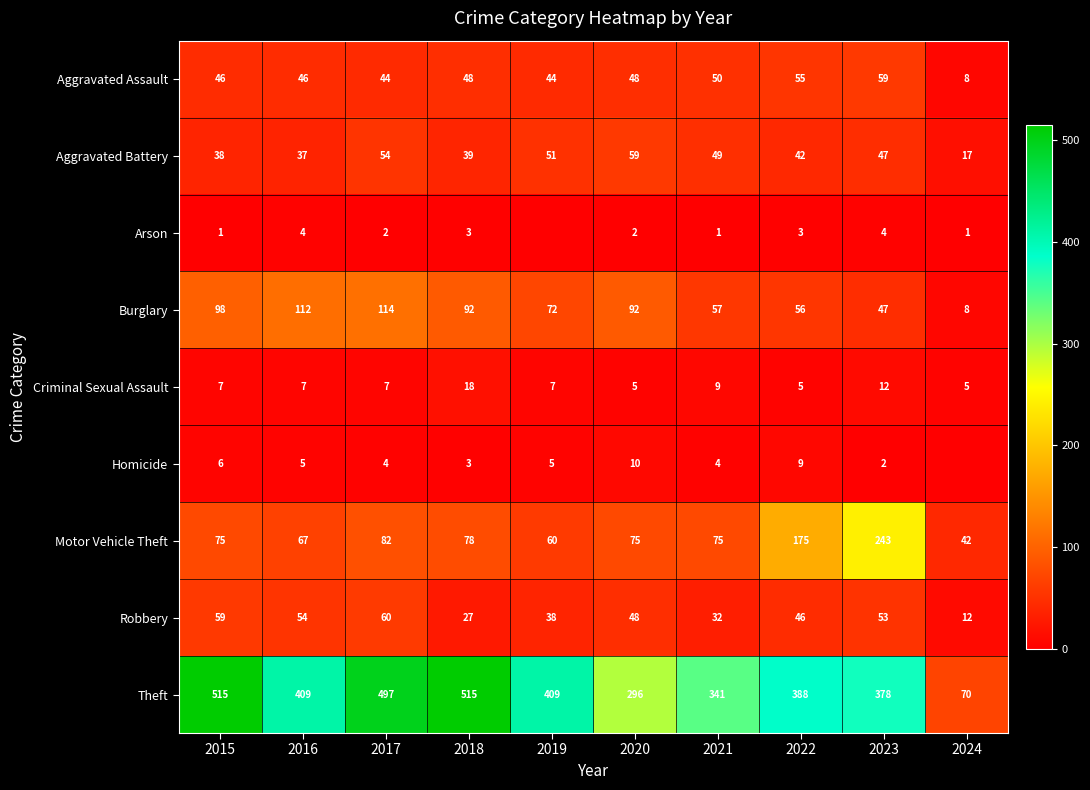

The Criminal Sexual Assault series shows 9 at 2017. True or false?

False